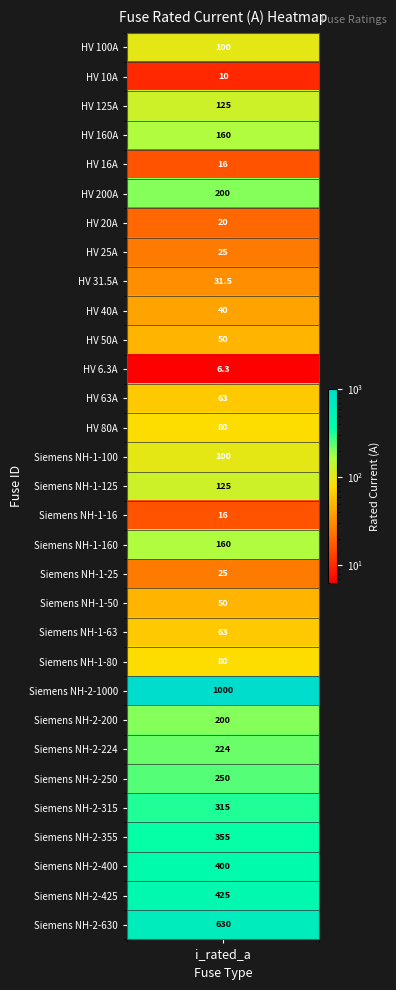

List the labels in order of value, largest first.

Siemens NH-2-1000, Siemens NH-2-630, Siemens NH-2-425, Siemens NH-2-400, Siemens NH-2-355, Siemens NH-2-315, Siemens NH-2-250, Siemens NH-2-224, HV 200A, Siemens NH-2-200, HV 160A, Siemens NH-1-160, HV 125A, Siemens NH-1-125, HV 100A, Siemens NH-1-100, HV 80A, Siemens NH-1-80, HV 63A, Siemens NH-1-63, HV 50A, Siemens NH-1-50, HV 40A, HV 31.5A, HV 25A, Siemens NH-1-25, HV 20A, HV 16A, Siemens NH-1-16, HV 10A, HV 6.3A